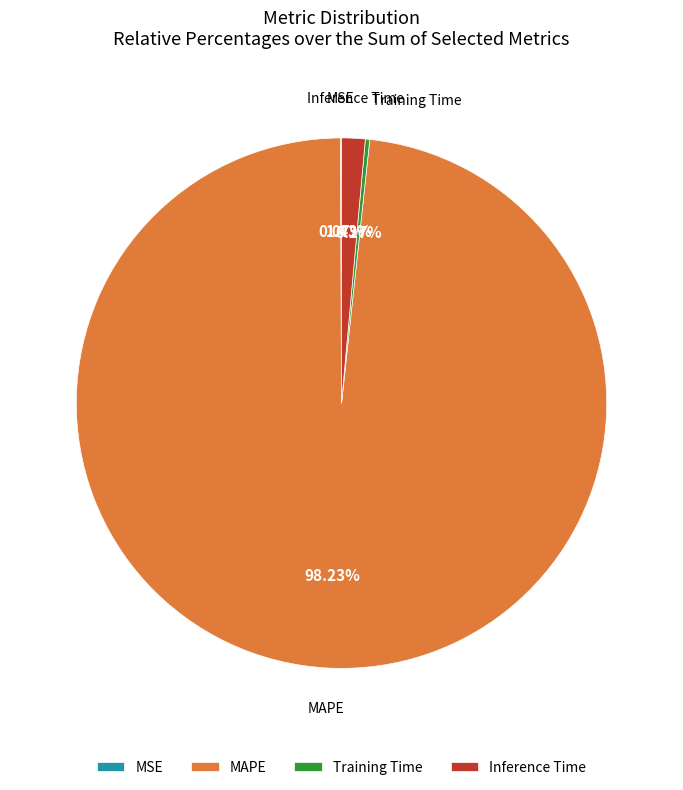

What is the largest slice in the pie chart?

MAPE